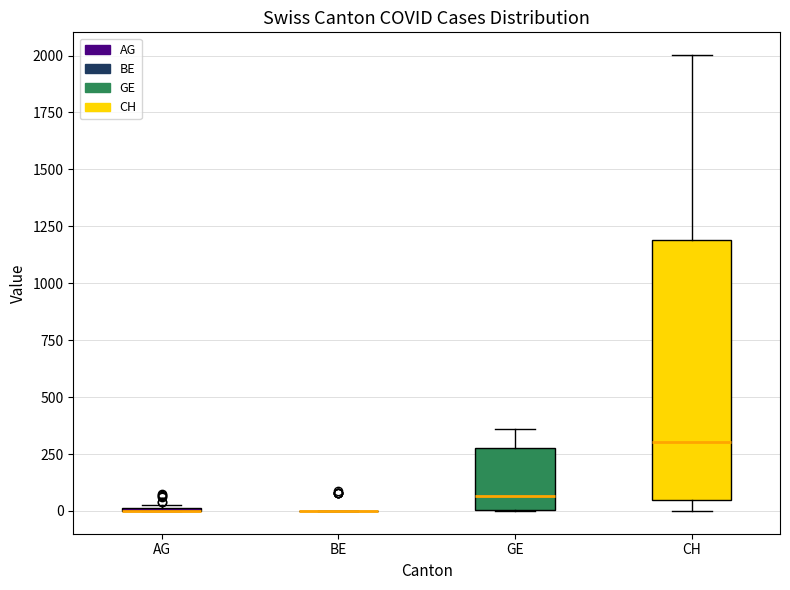

Where does the upper whisker of the box for GE end on the y-axis? The values are not printed on the chart, so give them approximately, as read against the axis.

350